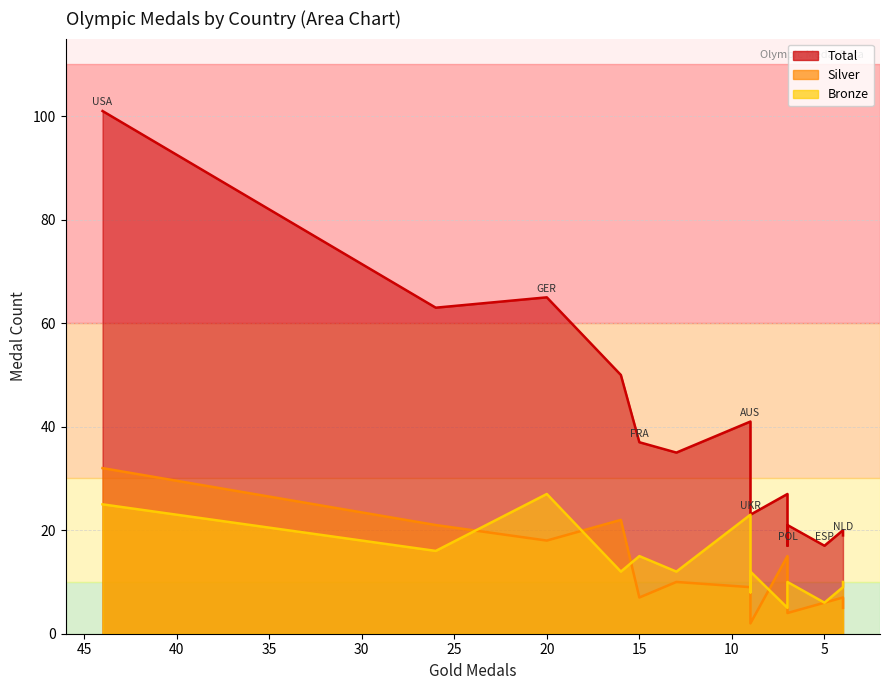

Does the chart have visible grid lines?

Yes